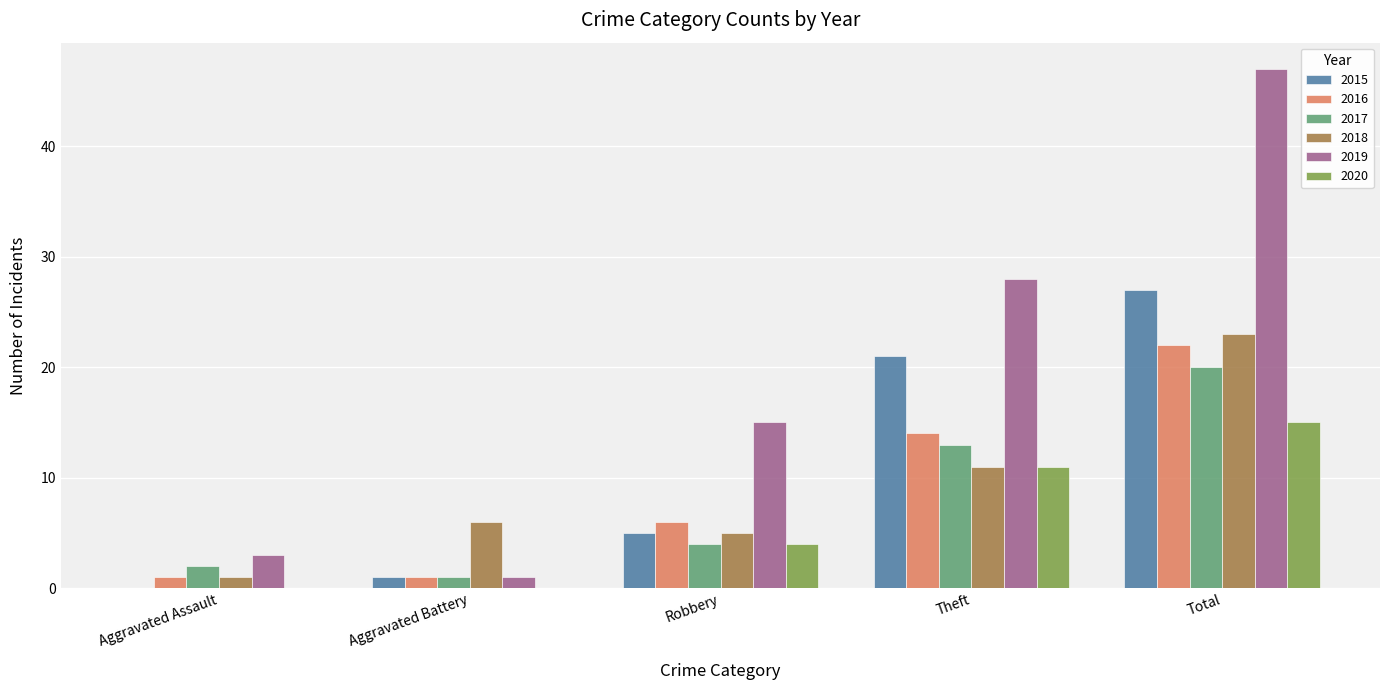

Which series changed the most between Robbery and Total?

2019